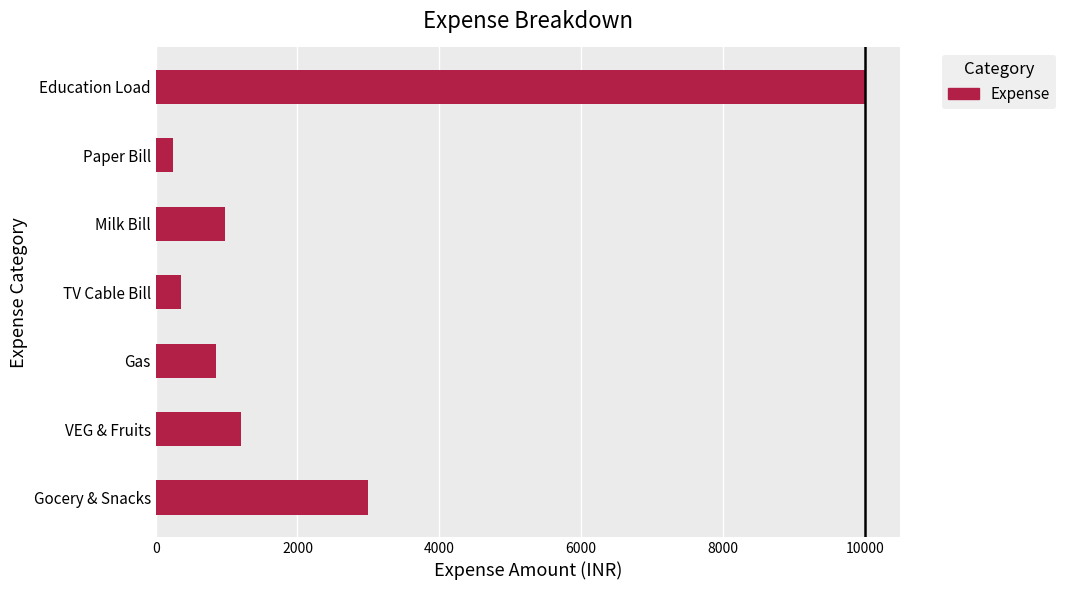

Rank the categories by value from highest to lowest.

Education Load, Gocery & Snacks, VEG & Fruits, Milk Bill, Gas, TV Cable Bill, Paper Bill